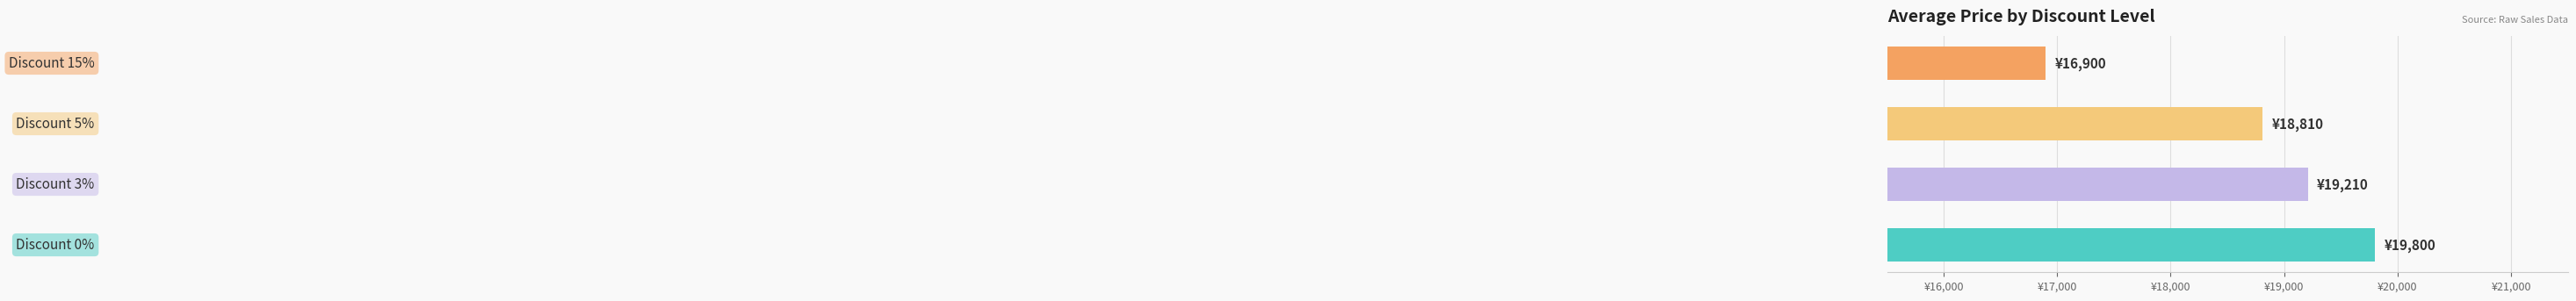

Does the chart contain any negative values?

No